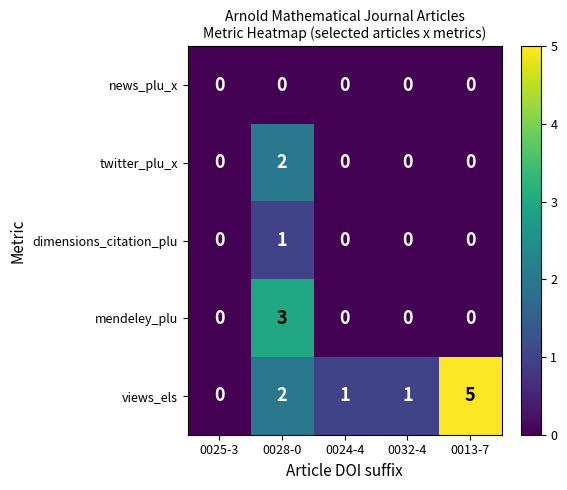

At which category is the sum across all series the highest?

0028-0